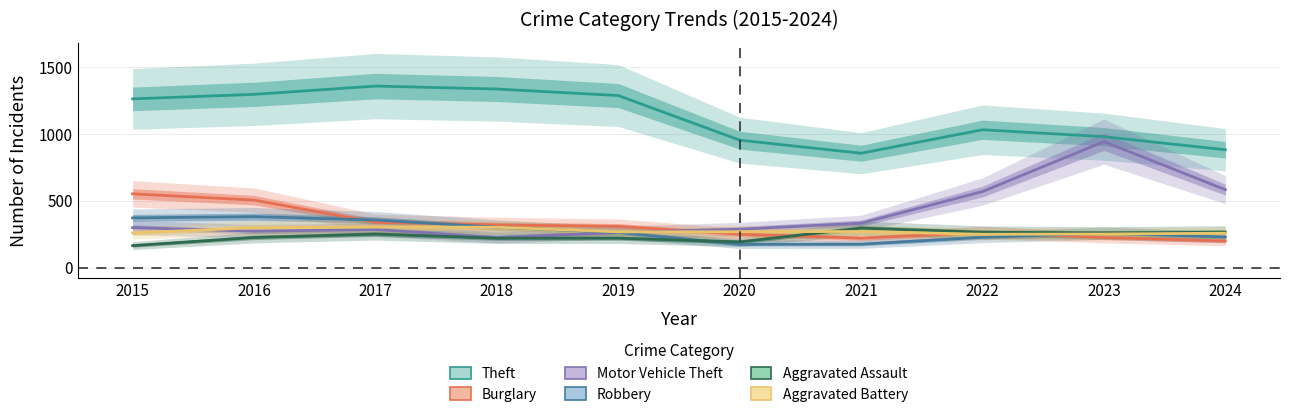

True or false: Theft and Robbery cross at least once.

False